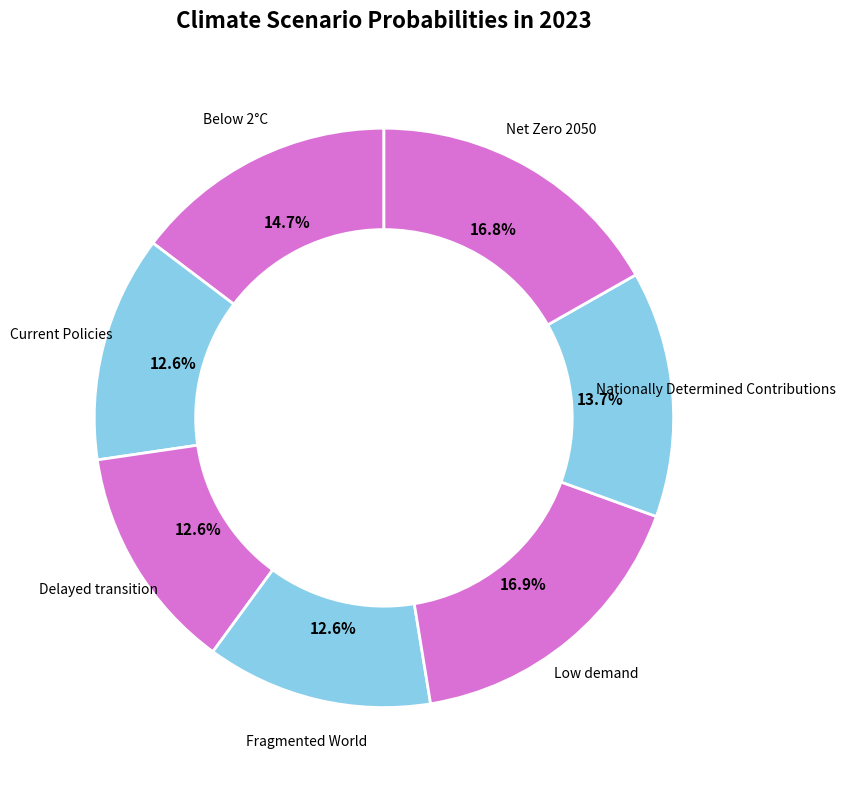

Which has a higher value, Delayed transition or Low demand?

Low demand